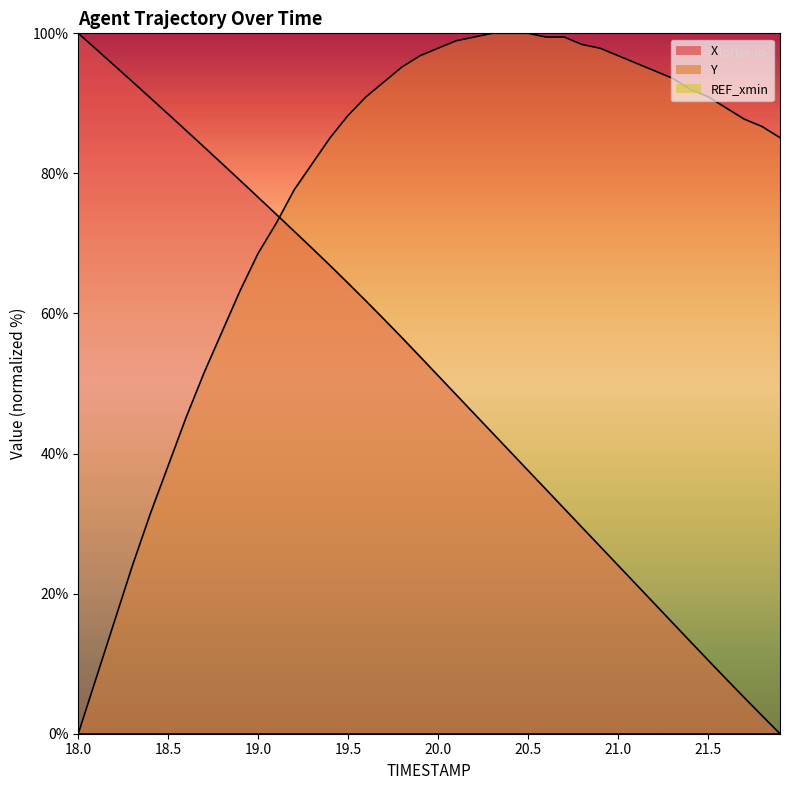

What is the maximum value shown in the chart?

100.0